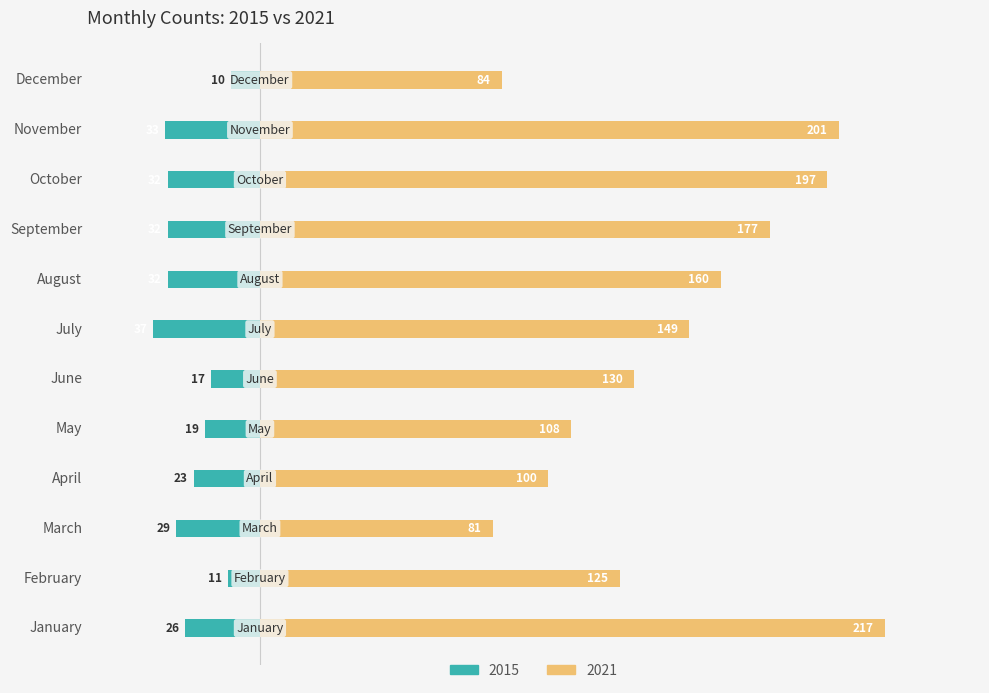

How many bars are there in each group?

2